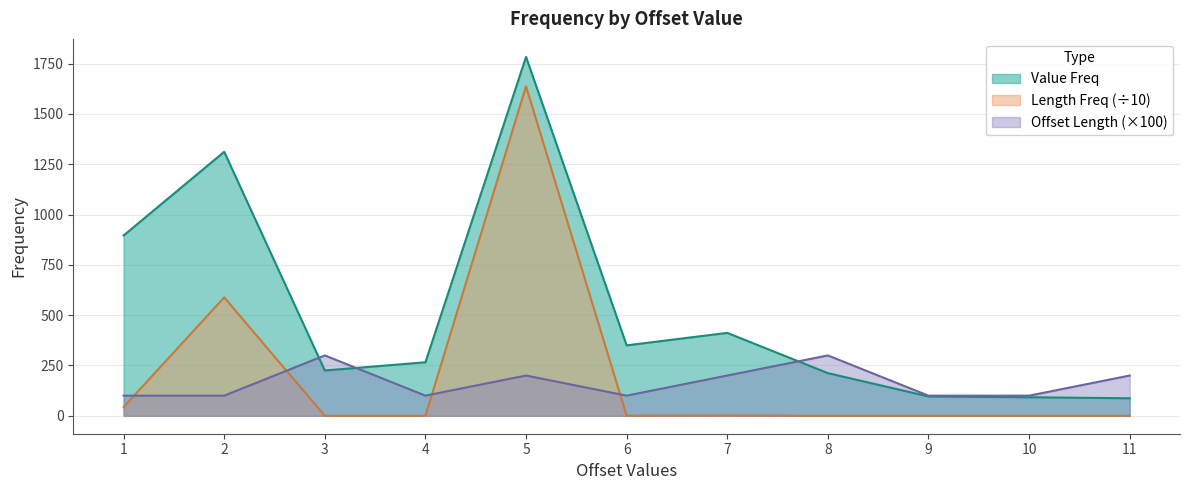

What are all the series names shown in the legend?

Value Freq, Length Freq (÷10), Offset Length (×100)